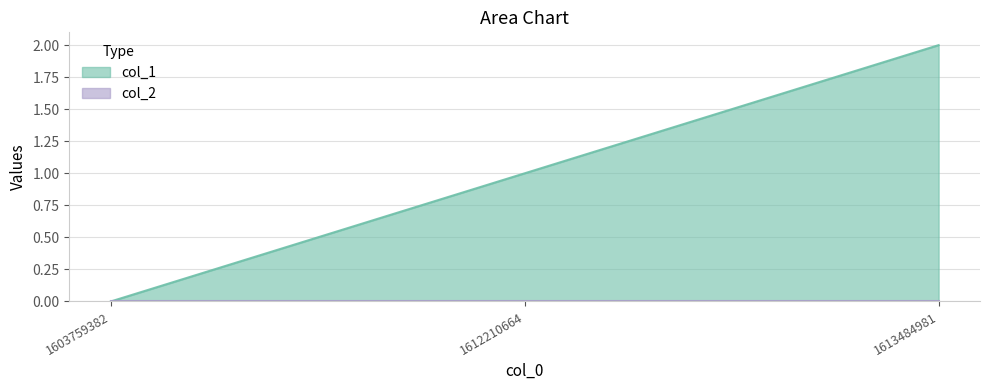

Reading right to left, extract all data points from this chart.

1613484981=2	1612210664=1	1603759382=0